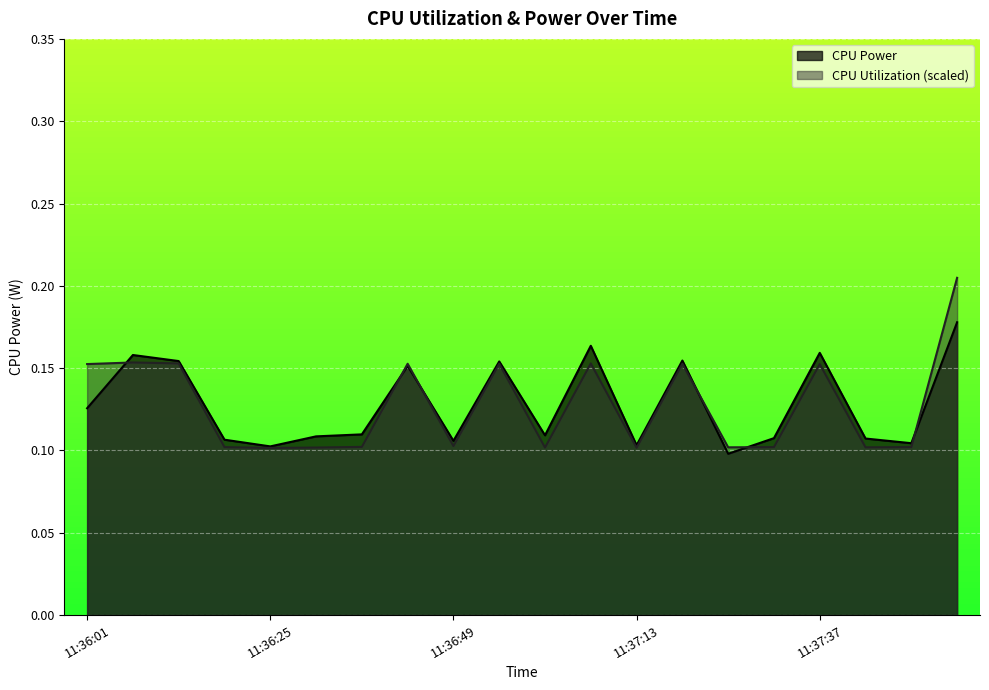

Does the chart display data point markers on the line(s)?

No